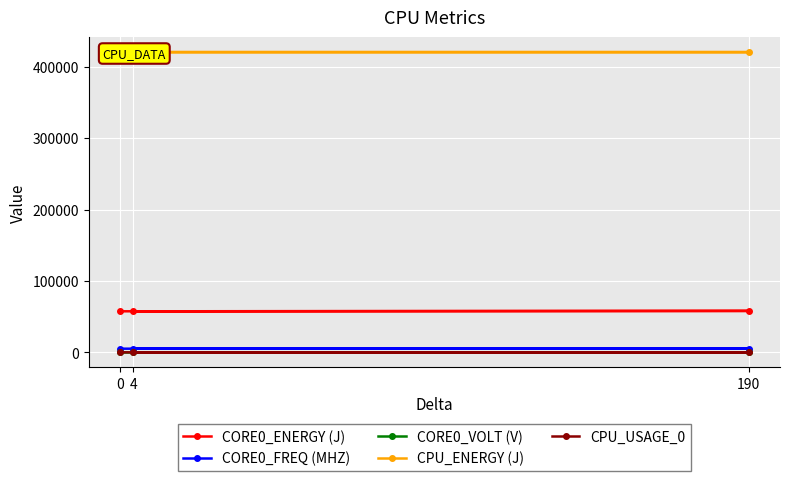

At which label is CORE0_VOLT (V) closest to 0?

190